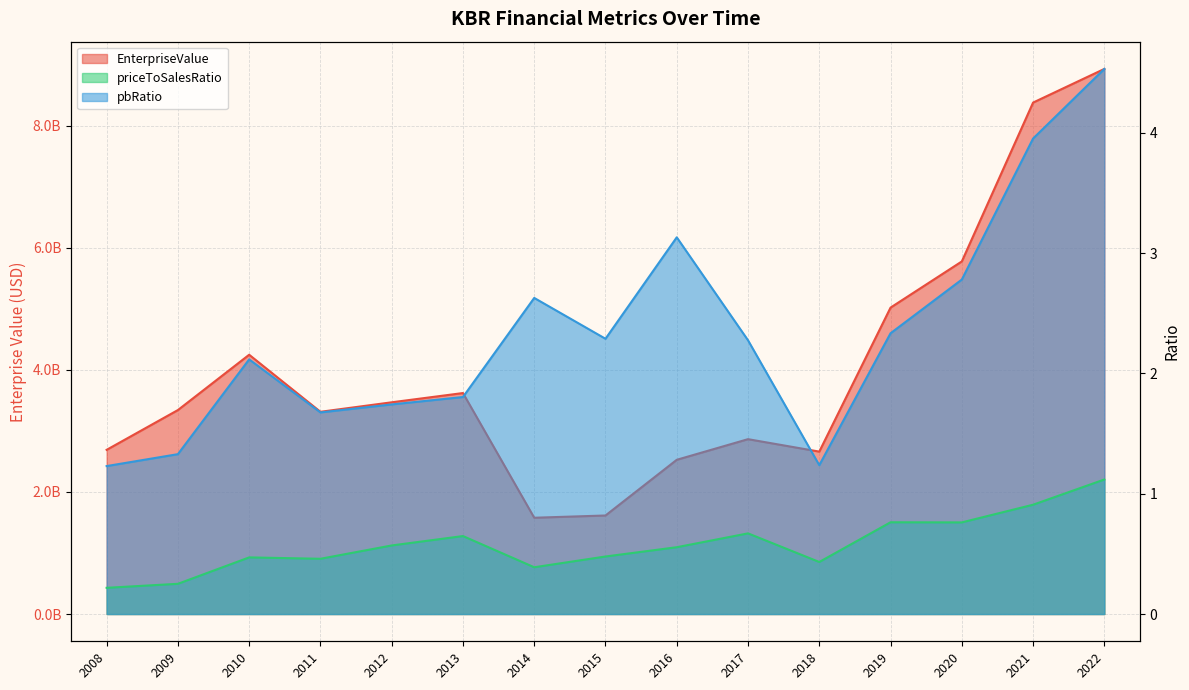

What is the value of the pbRatio point at the 1st from the left?

1.2